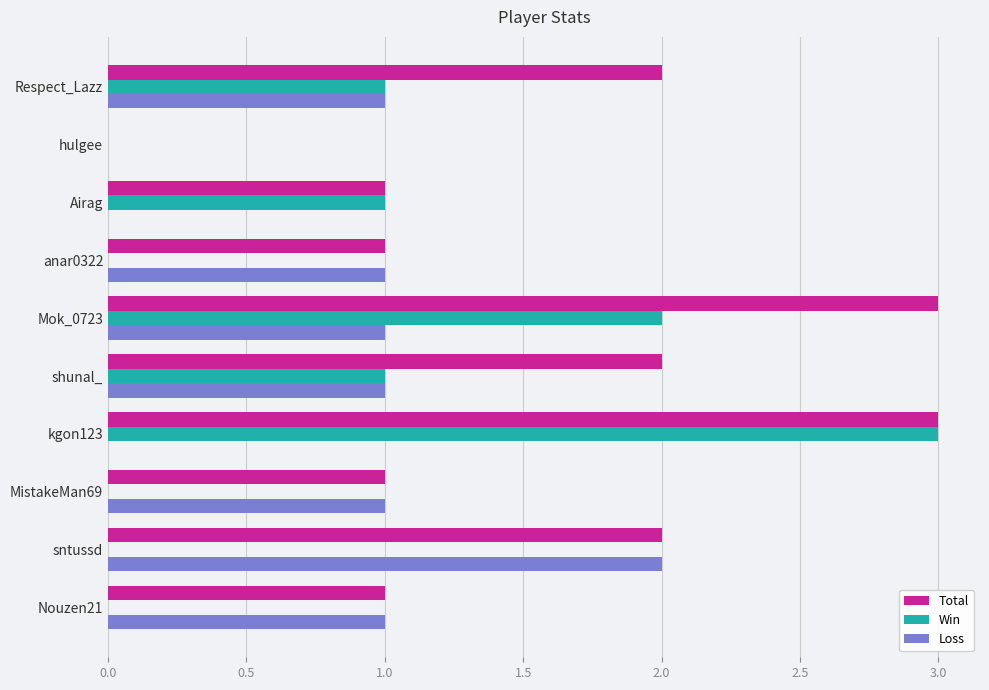

At which label does Win reach its peak?

kgon123